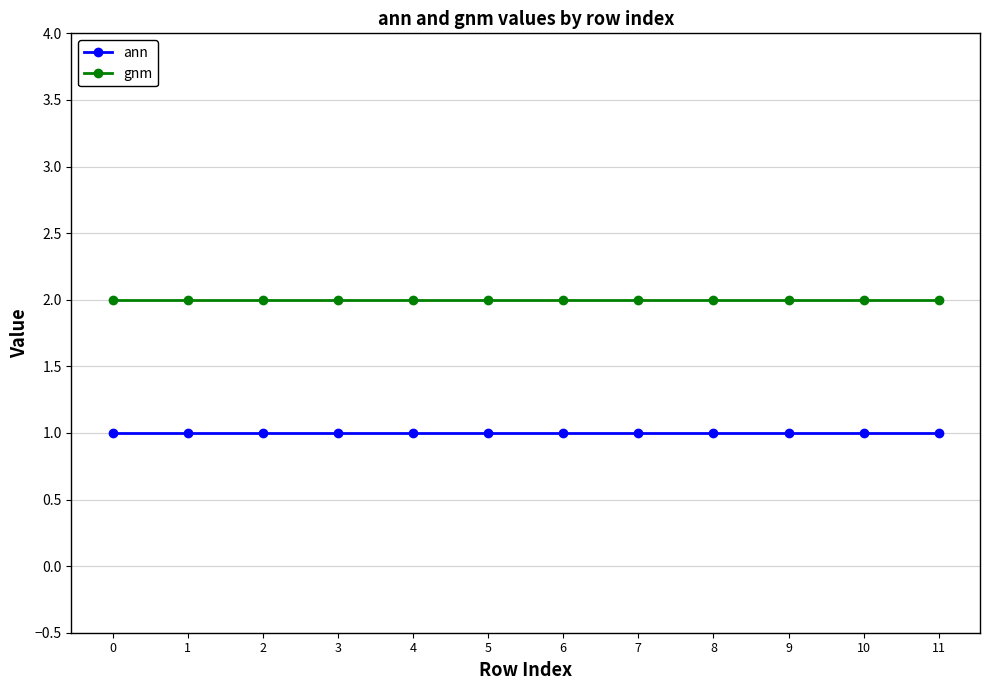

True or false: gnm and ann intersect in this chart.

False